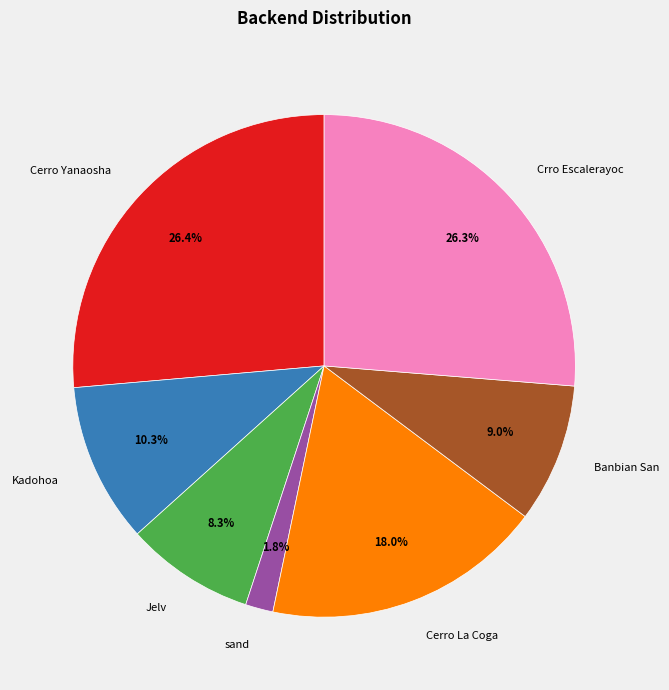

Does any single category account for the majority?

No